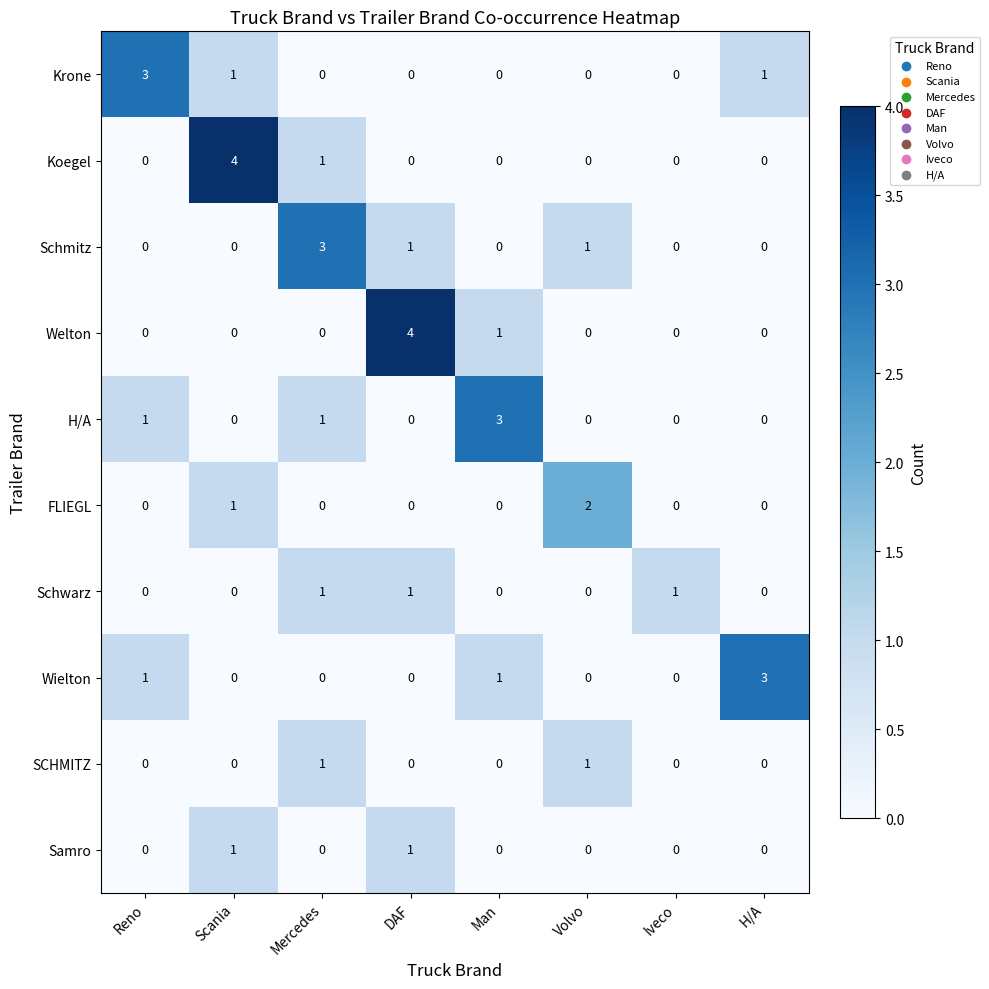

At how many categories does at least one series exceed 0?

8